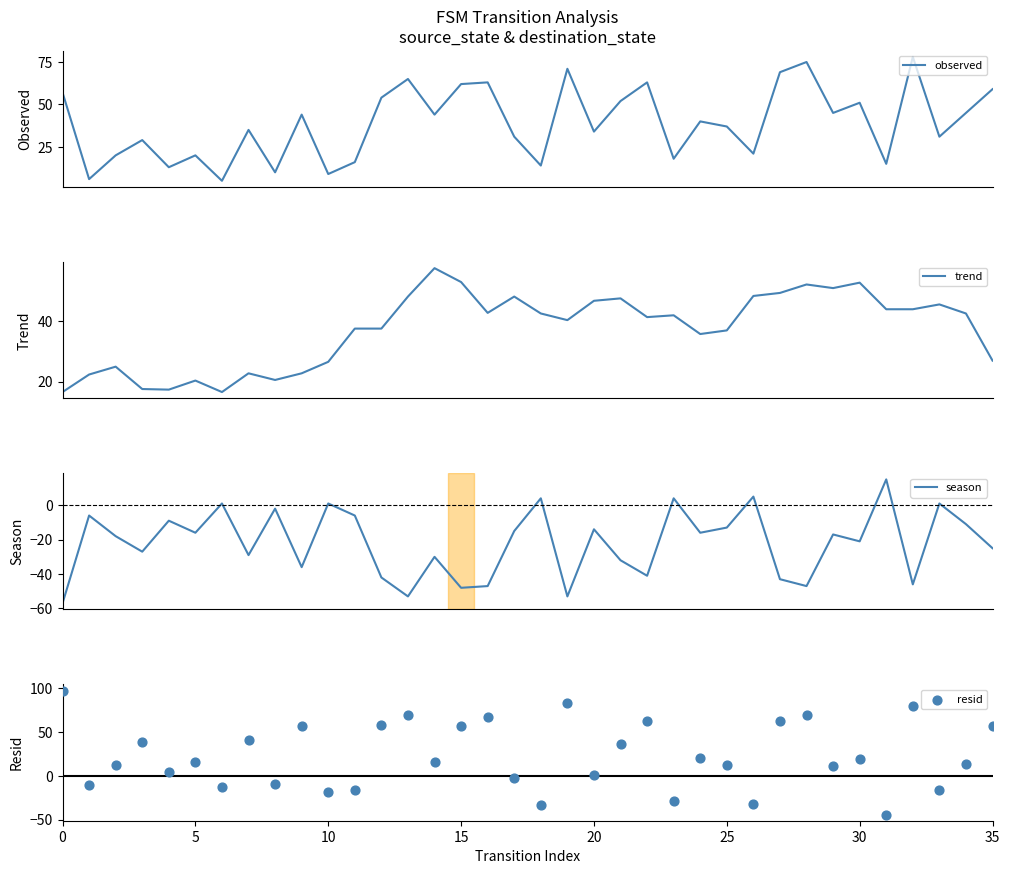

Which series contains the highest Y value?

resid